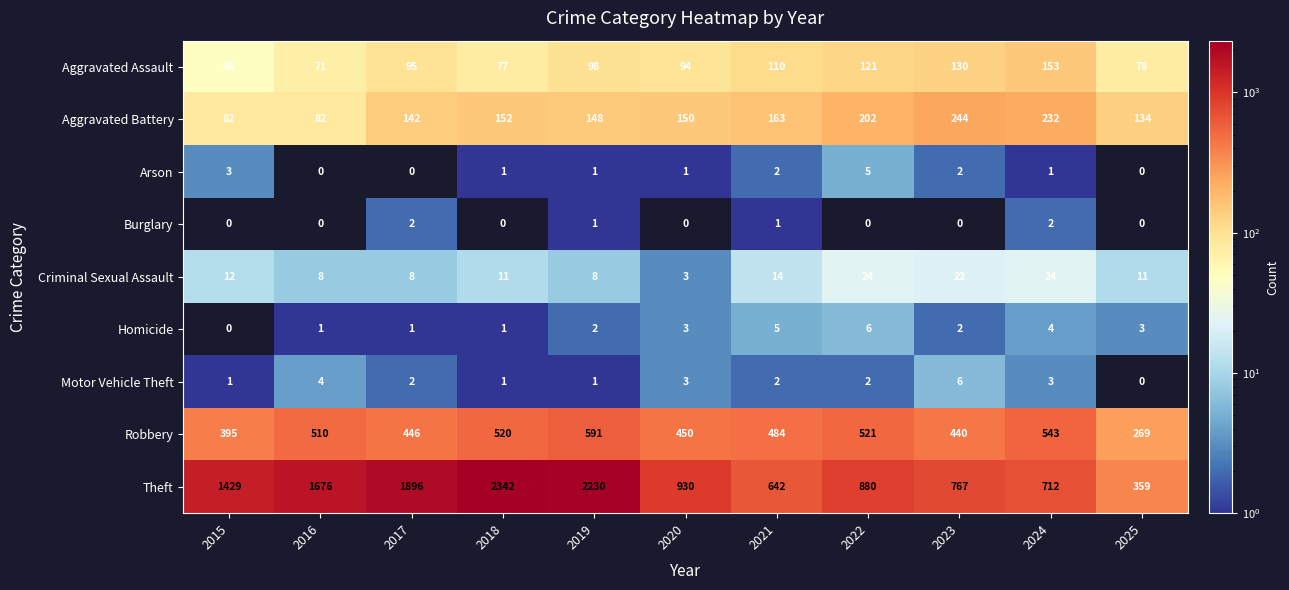

What is the difference between the highest and lowest values at 2019?

2229